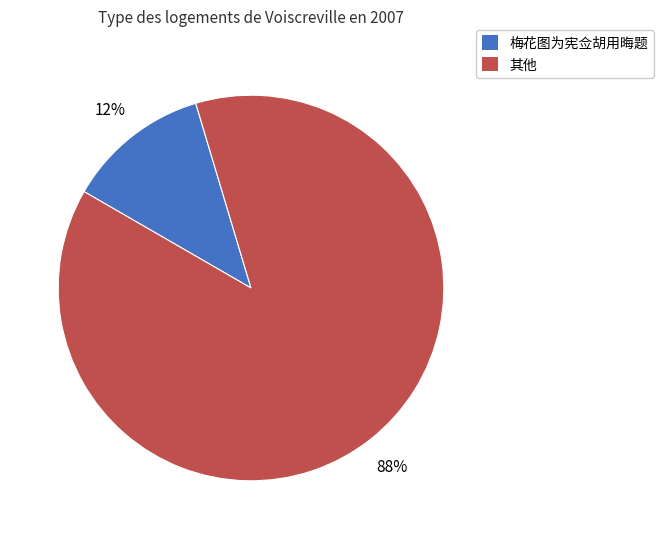

To the nearest percent, what is the difference between the largest and smallest slice percentages?

76%